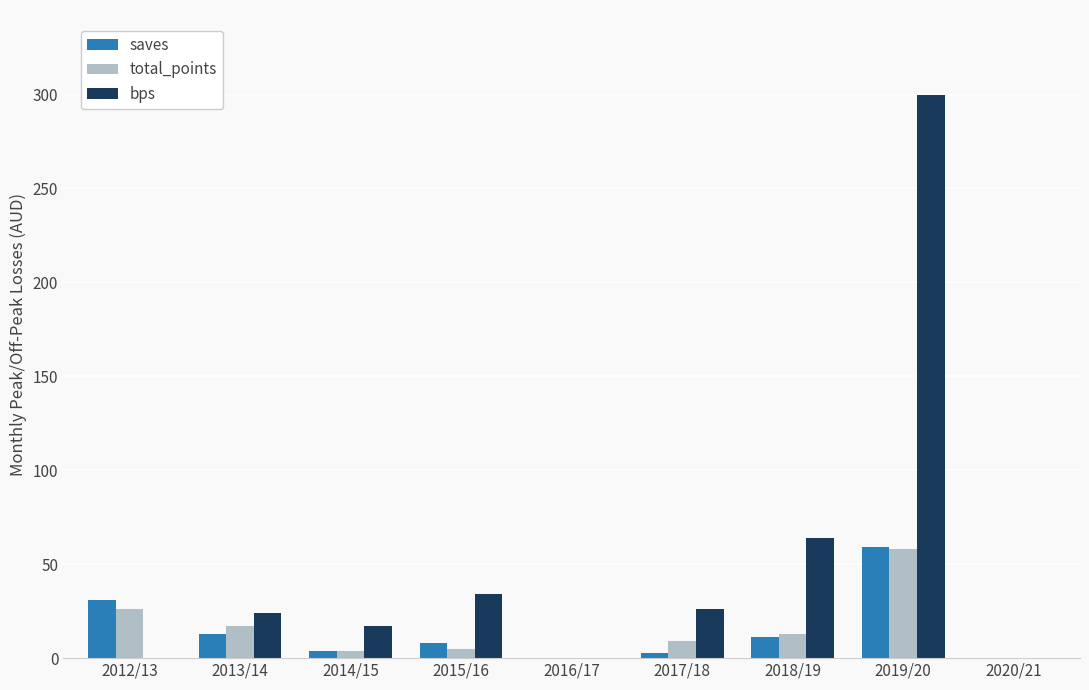

Is it true that saves equals 13 at 2013/14?

True